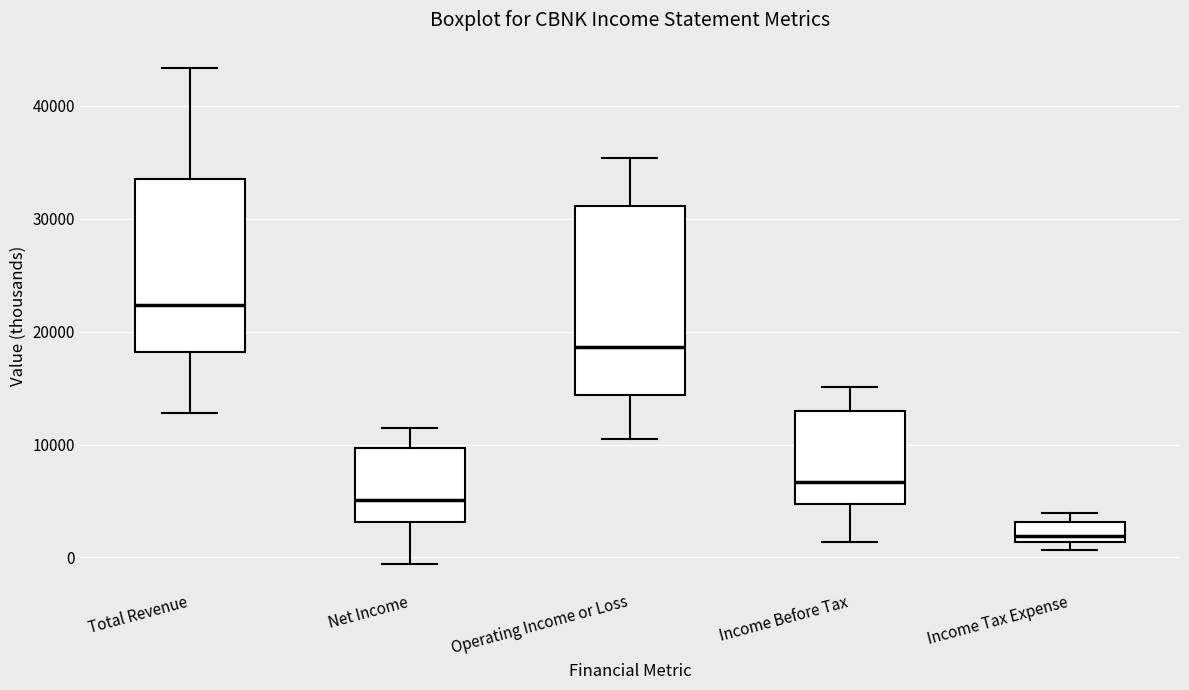

Which box's median line is the lowest?

Income Tax Expense